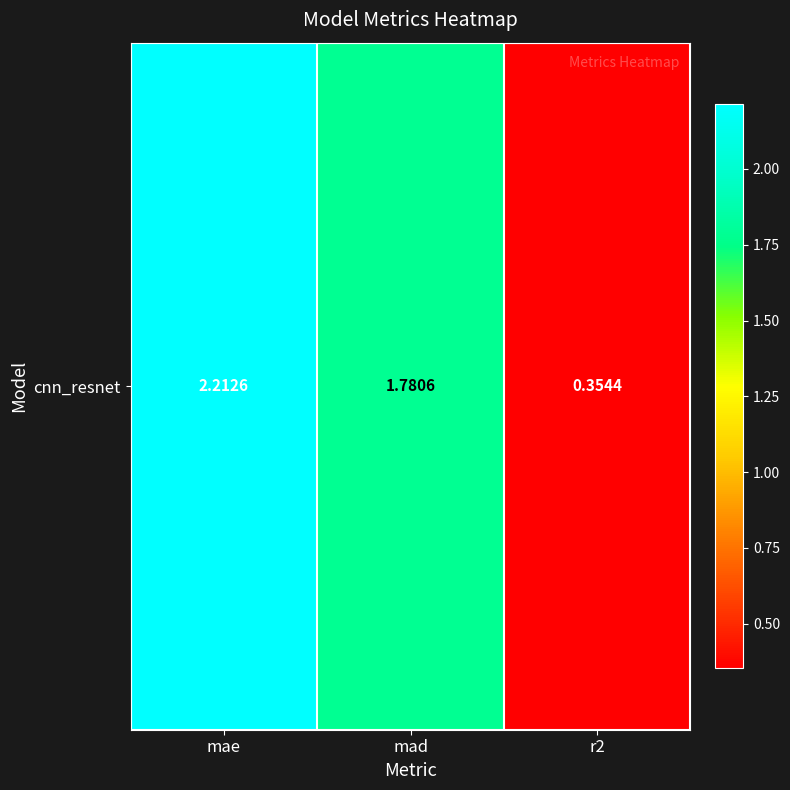

How many data points are less than 1?

1